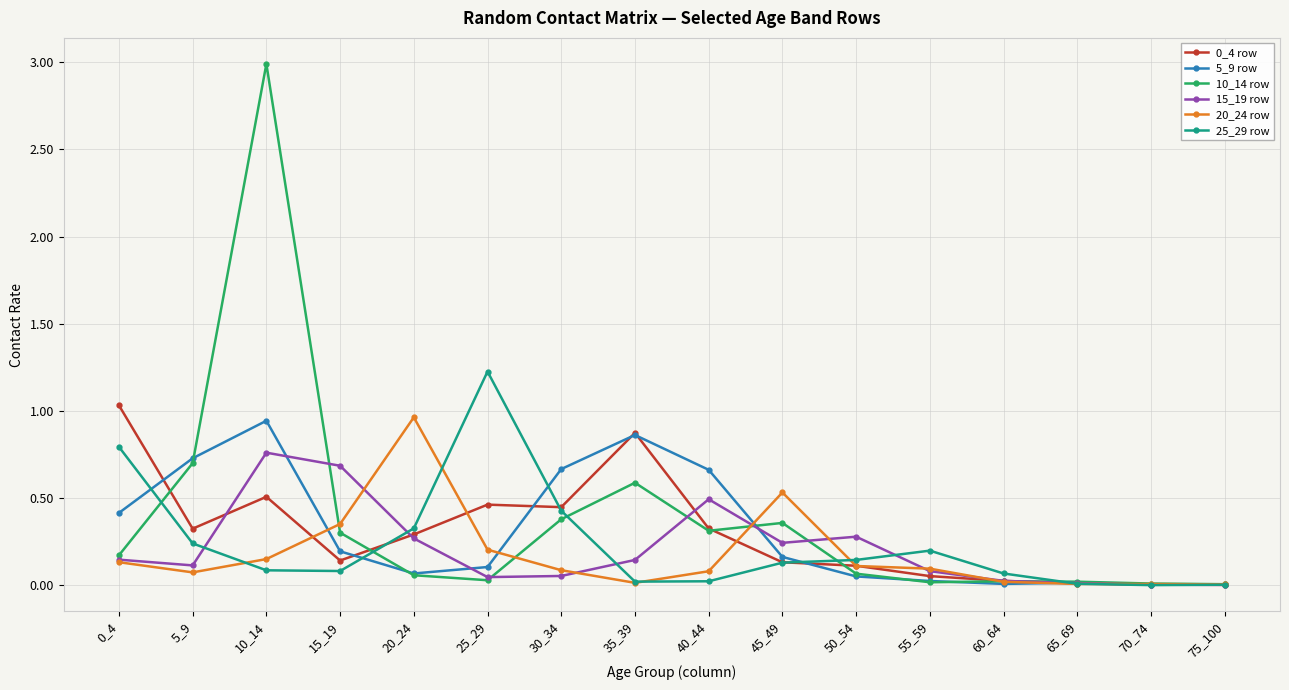

Where is the first local maximum for 15_19 row?

10_14